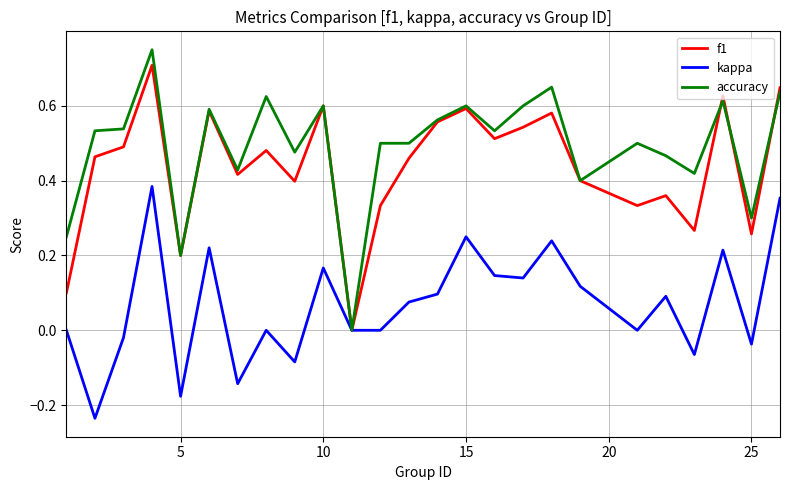

Which series has the widest spread of values?

accuracy